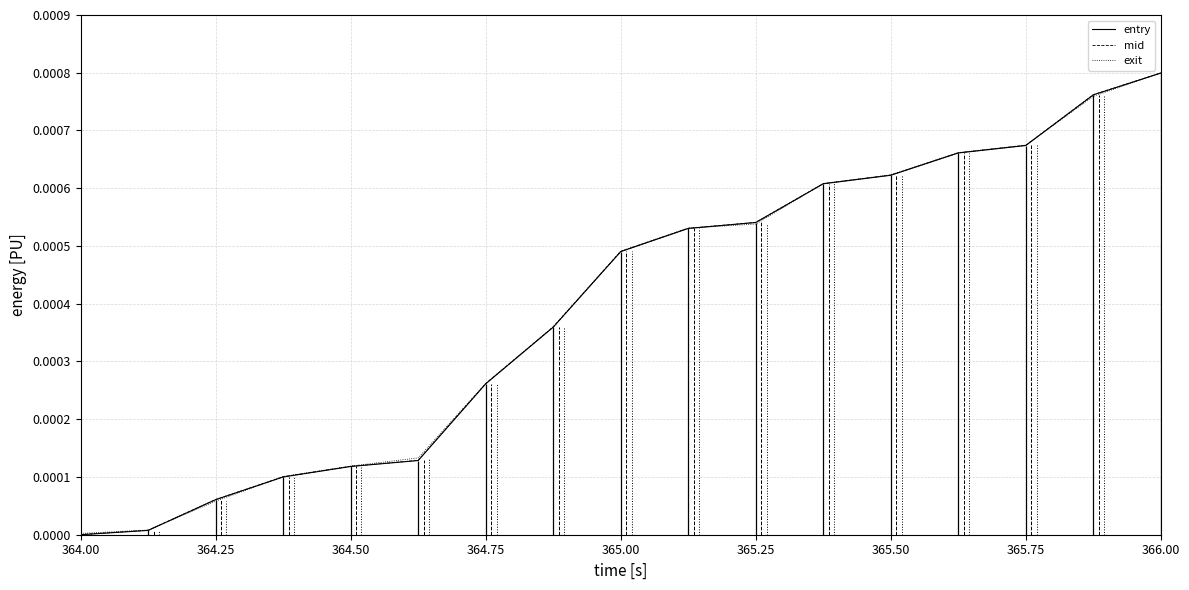

Does the chart have visible grid lines?

Yes